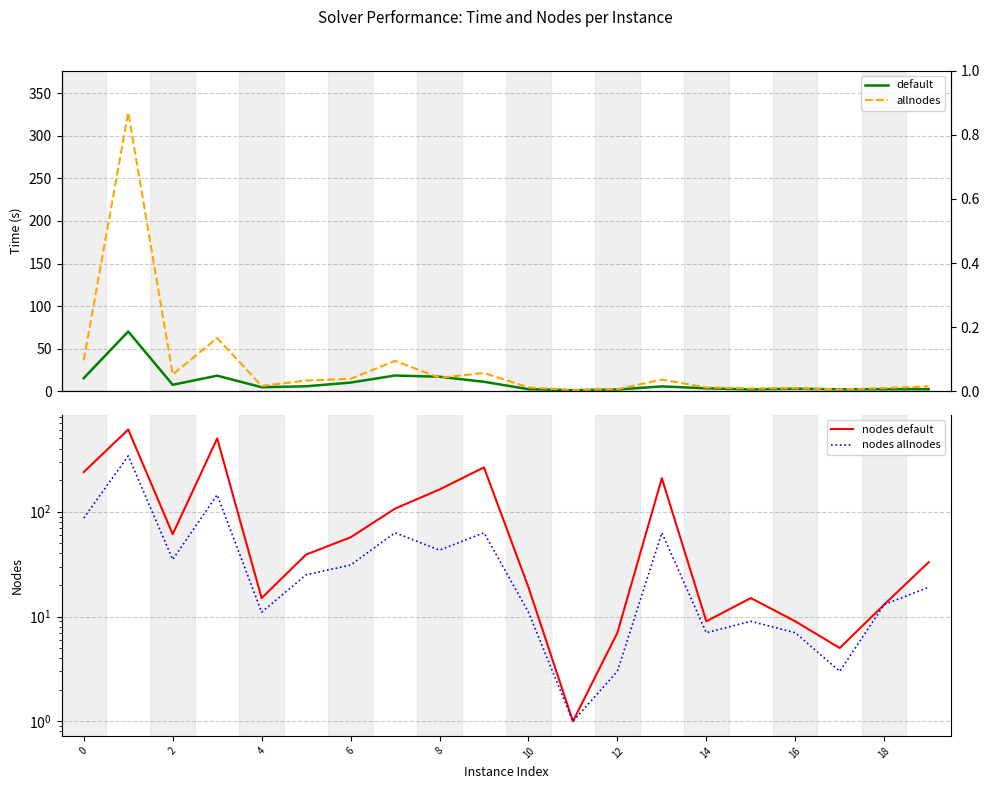

What are all the series names shown in the legend?

default, allnodes, nodes default, nodes allnodes